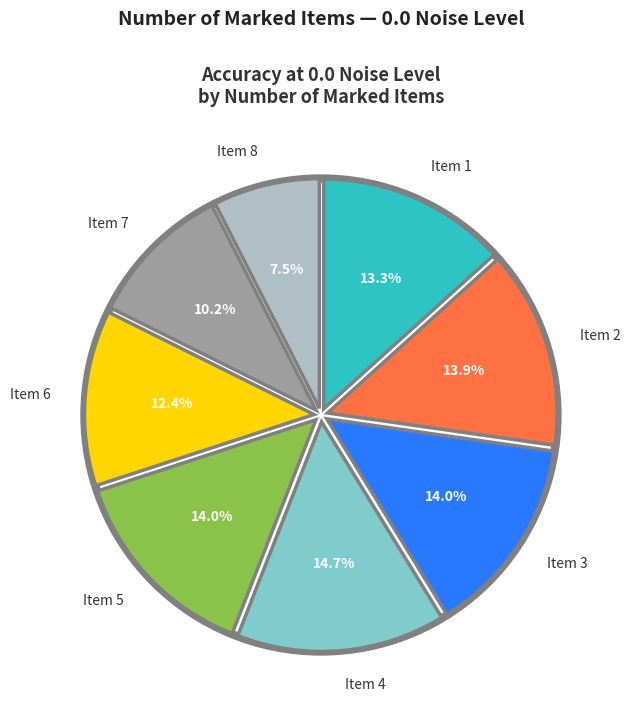

Is there any slice that represents more than half of the pie?

No